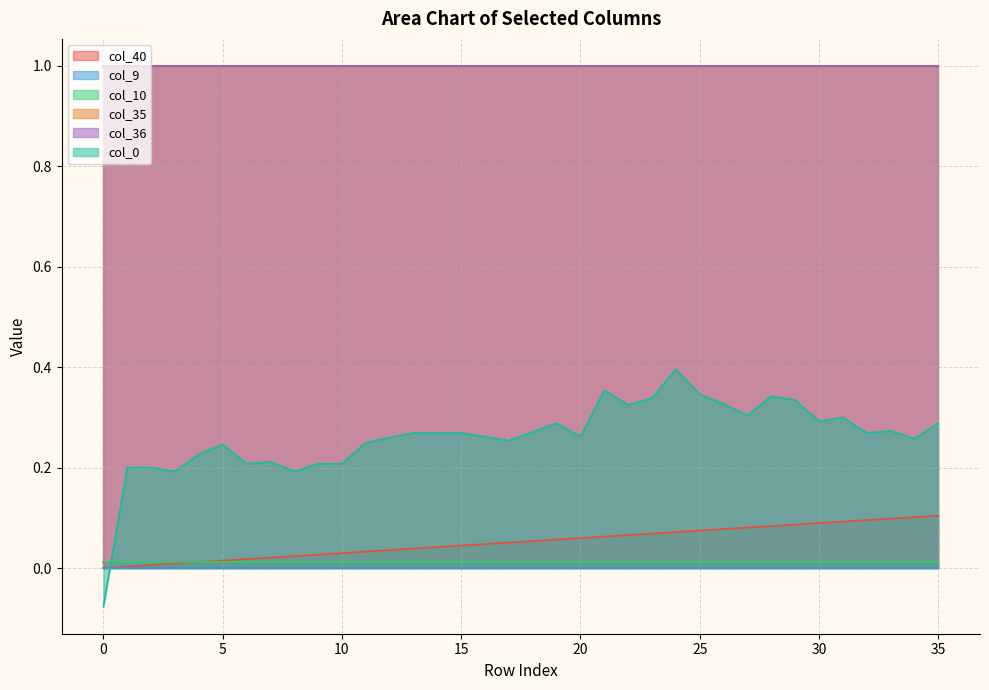

Rank the series by their maximum value, from highest to lowest.

col_35, col_36, col_0, col_40, col_10, col_9